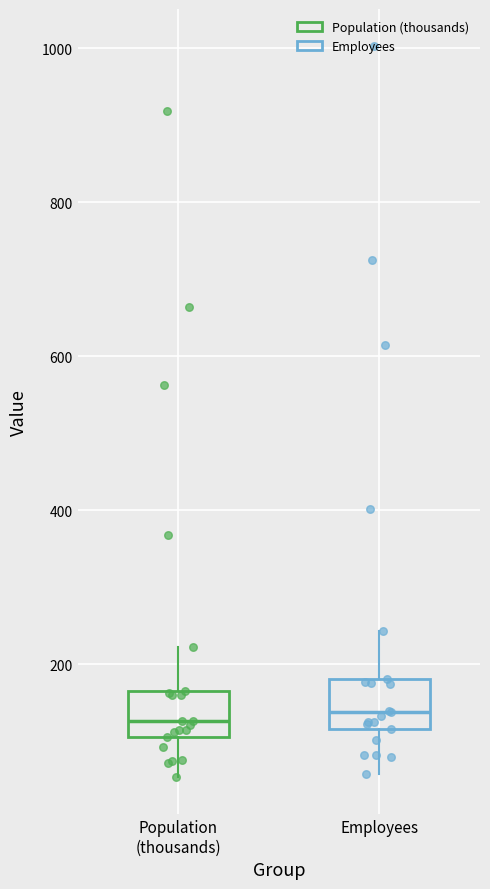

Reading left to right, read every box against the y-axis: the position of its median line, the range the box covers, and the ends of its whiskers. The values are not printed on the chart, so give them approximately, as read against the axis.

Population (thousands): median 120, box 100 to 160, whiskers 60 to 220
Employees: median 140, box 120 to 180, whiskers 60 to 240